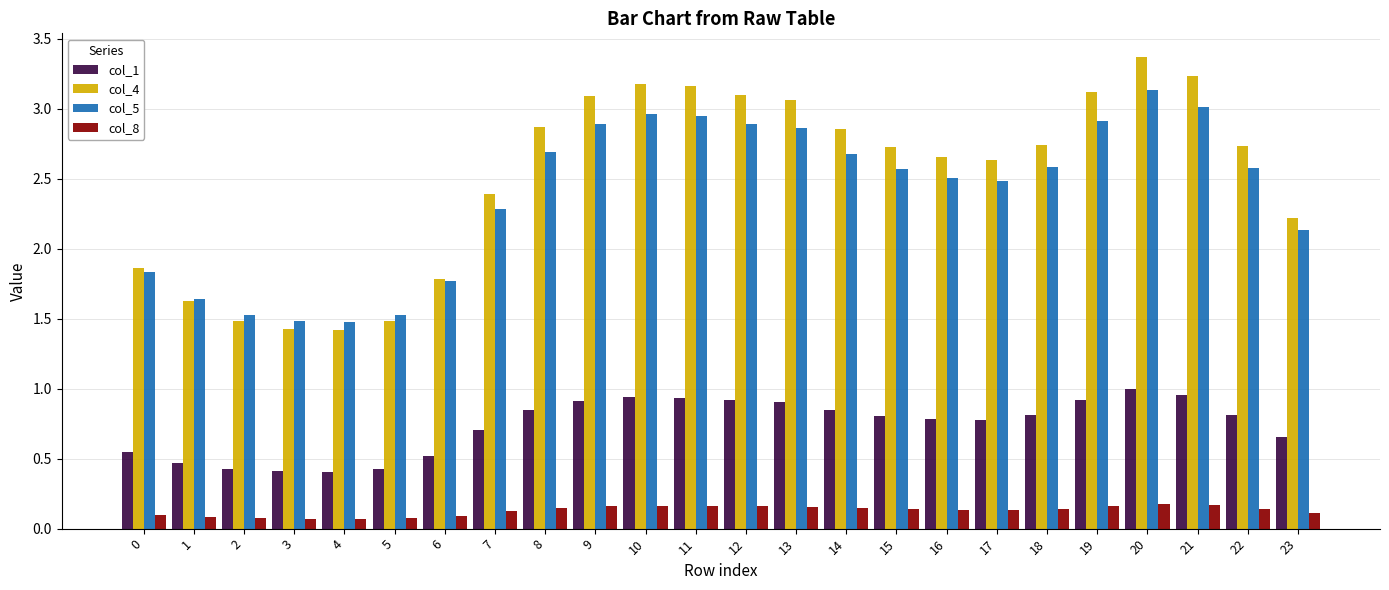

Rank the series at 10 from lowest to highest value.

col_8, col_1, col_5, col_4